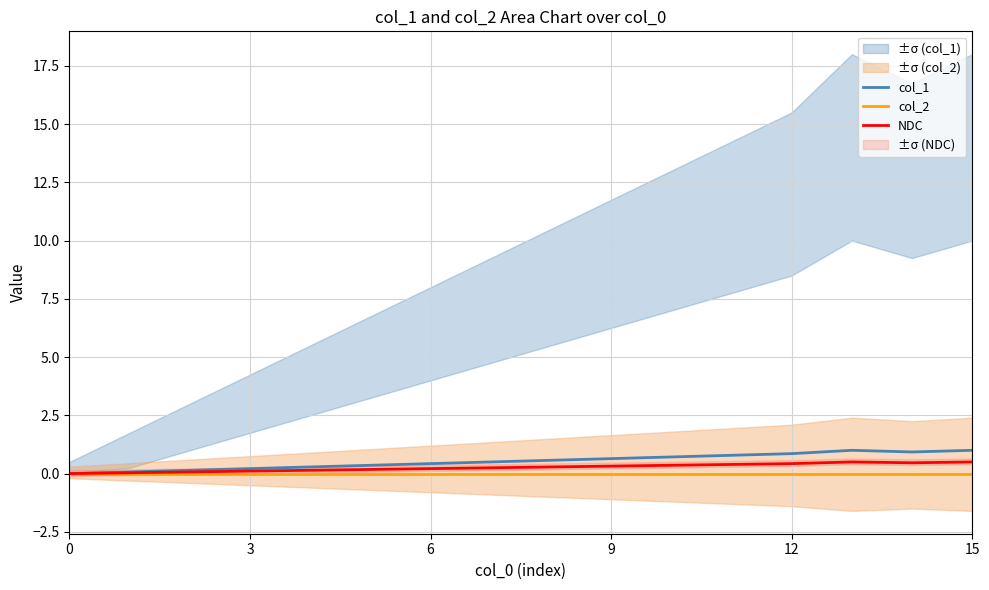

Reading left to right, extract all data points from this chart.

col_1: 0.0	0.1	0.1	0.2	0.3	0.4	0.4	0.5	0.6	0.6	0.7	0.8	0.9	1.0	0.9	1.0
col_2: 0.0	0.0	0.0	0.0	0.0	0.0	0.0	0.0	0.0	0.0	0.0	0.0	0.0	0.0	0.0	0.0
NDC: 0.0	0.0	0.1	0.1	0.1	0.2	0.2	0.2	0.3	0.3	0.4	0.4	0.4	0.5	0.5	0.5